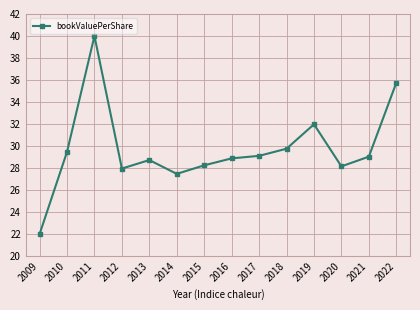

What is the difference between the maximum and minimum values?

18.0